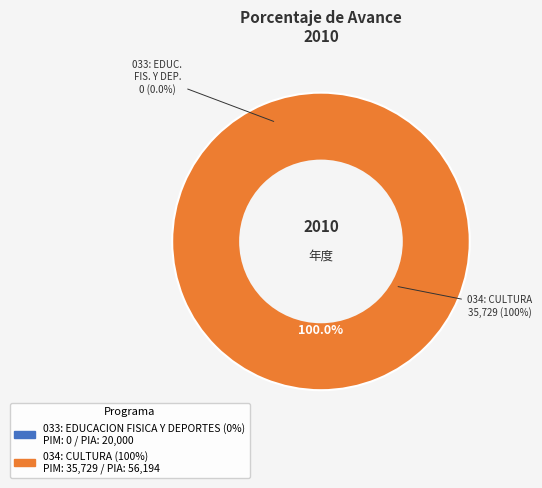

Is it true that 034: CULTURA is 94% of the pie?

False